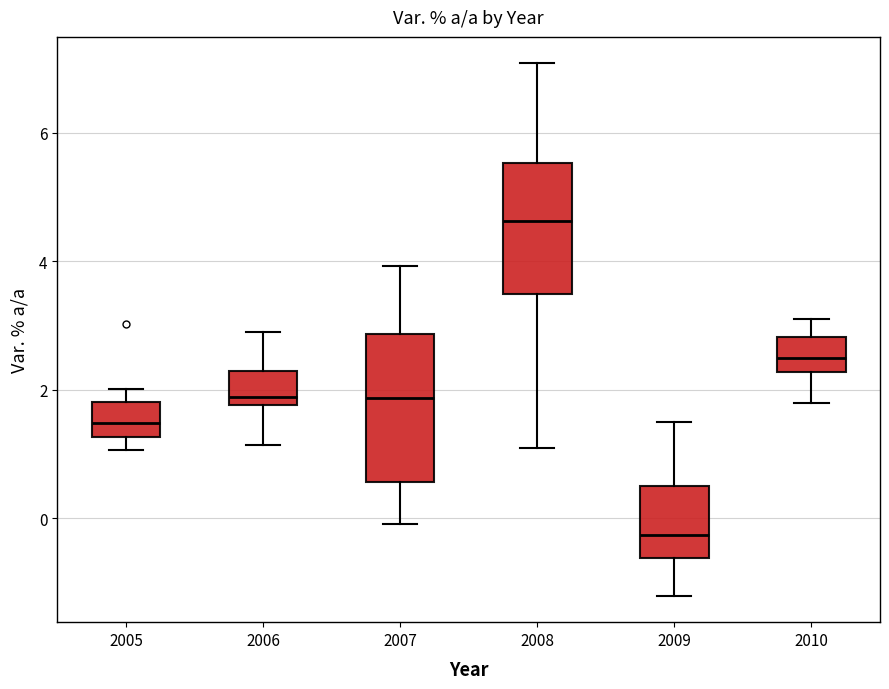

Where is the upper edge of the box at x = 2006 on the y-axis? The values are not printed on the chart, so give them approximately, as read against the axis.

2.2